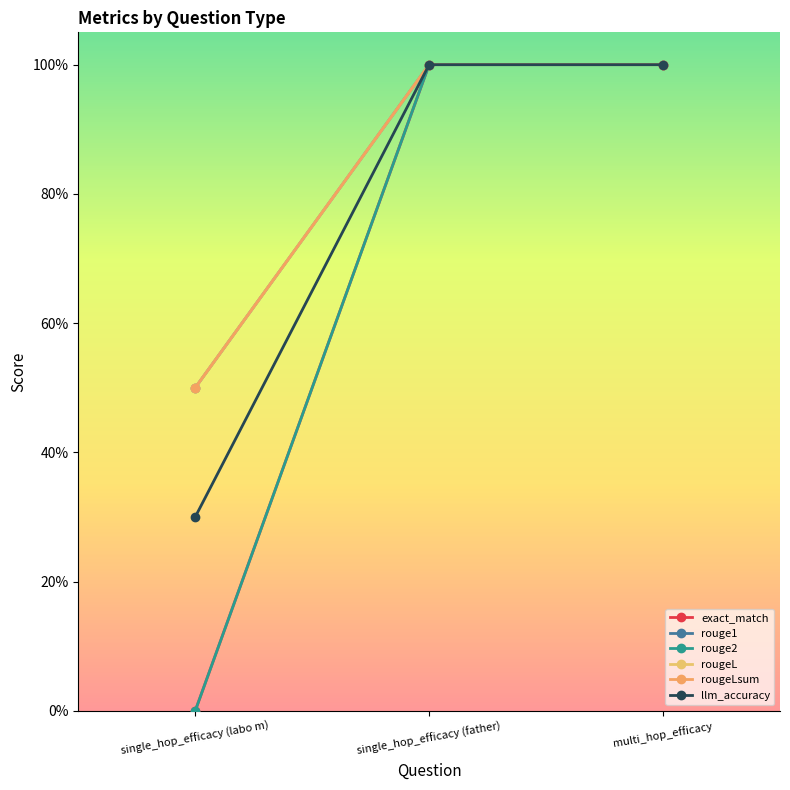

Does the chart have visible grid lines?

No